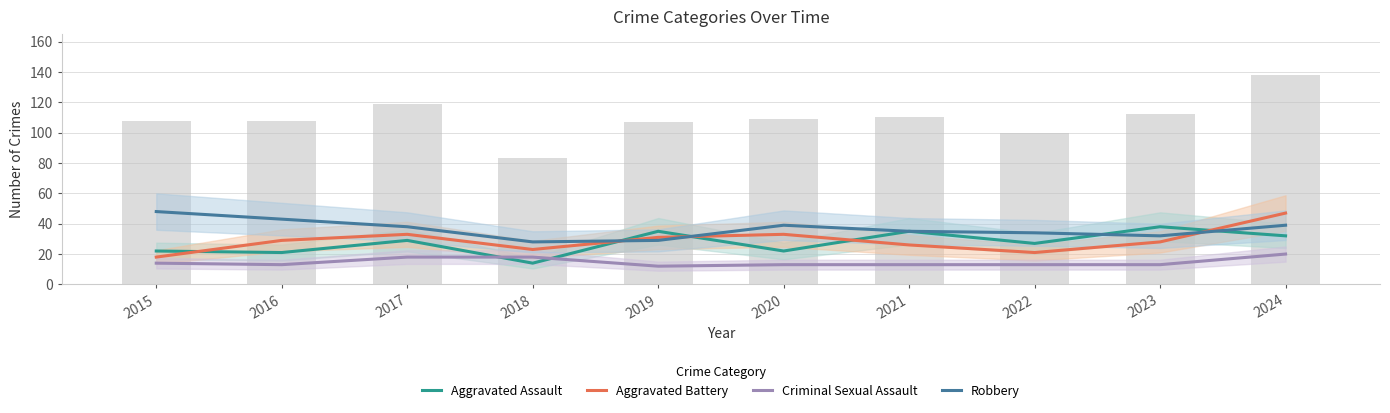

At 2018, list the series in order from largest to smallest.

Robbery, Aggravated Battery, Criminal Sexual Assault, Aggravated Assault